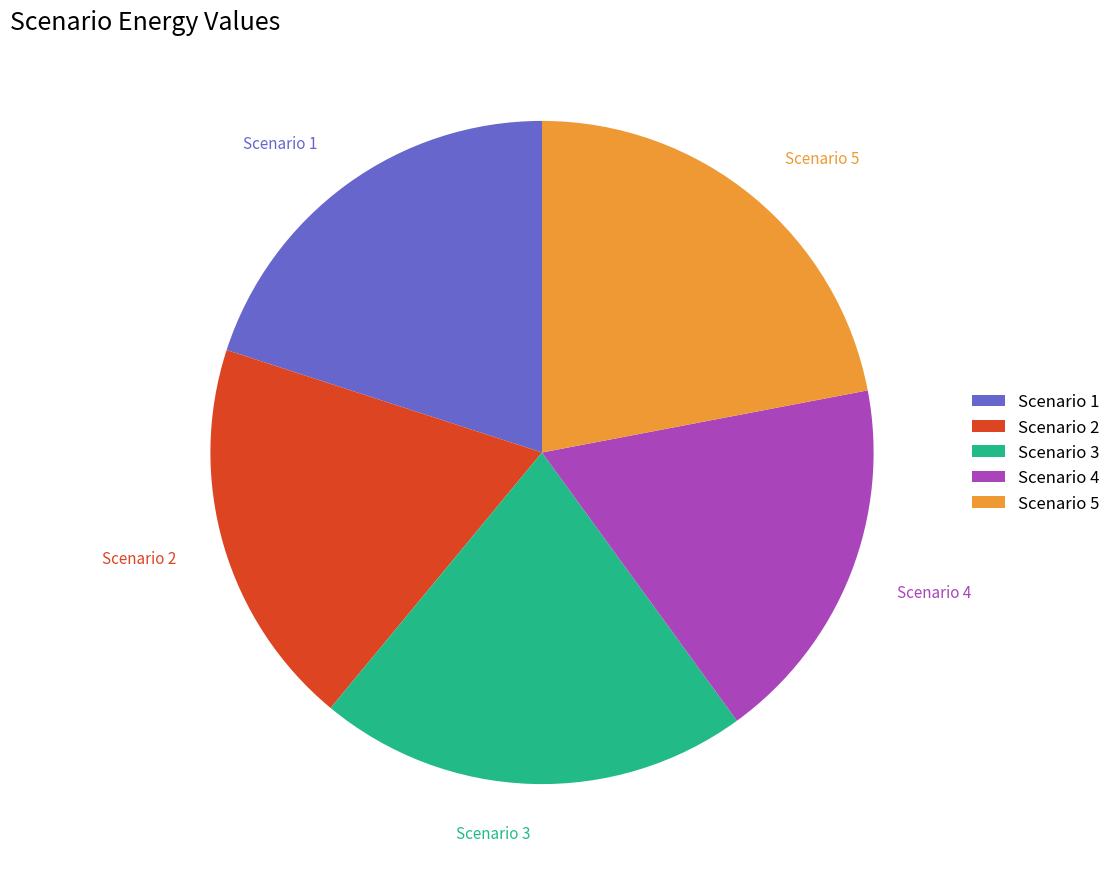

Which has a higher value, Scenario 5 or Scenario 3?

Scenario 5